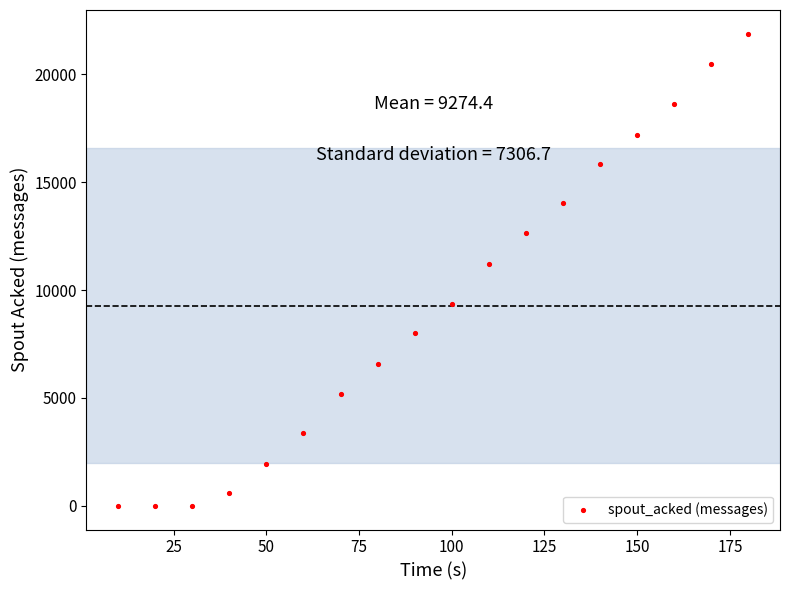

What Y value in the scatter plot is closest to 10940?

11220